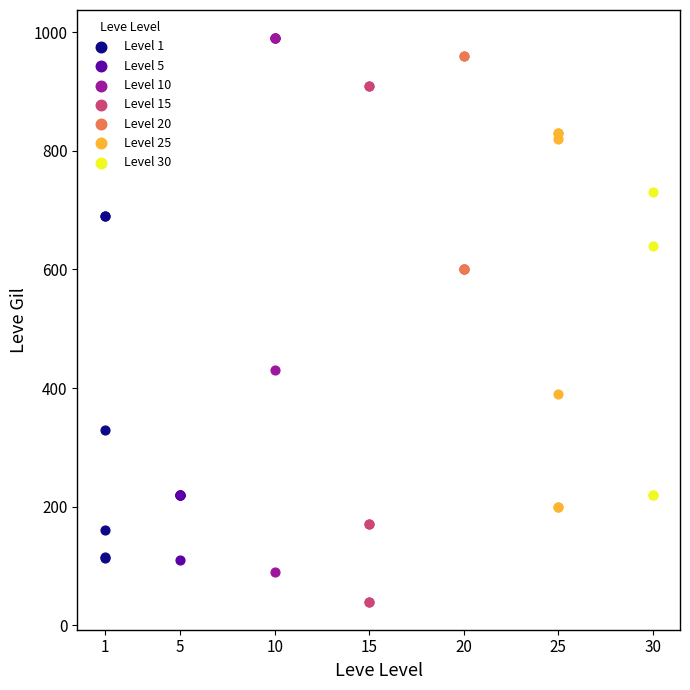

Which series reaches the minimum Y coordinate?

Level 15